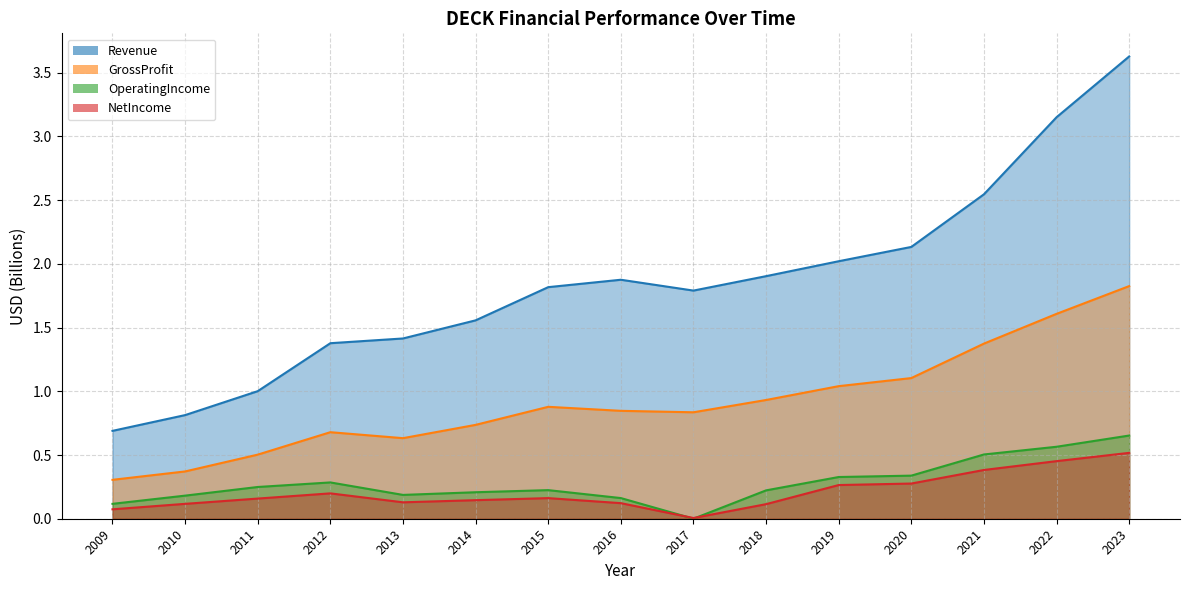

Rank the series by their maximum value, from highest to lowest.

Revenue, GrossProfit, OperatingIncome, NetIncome